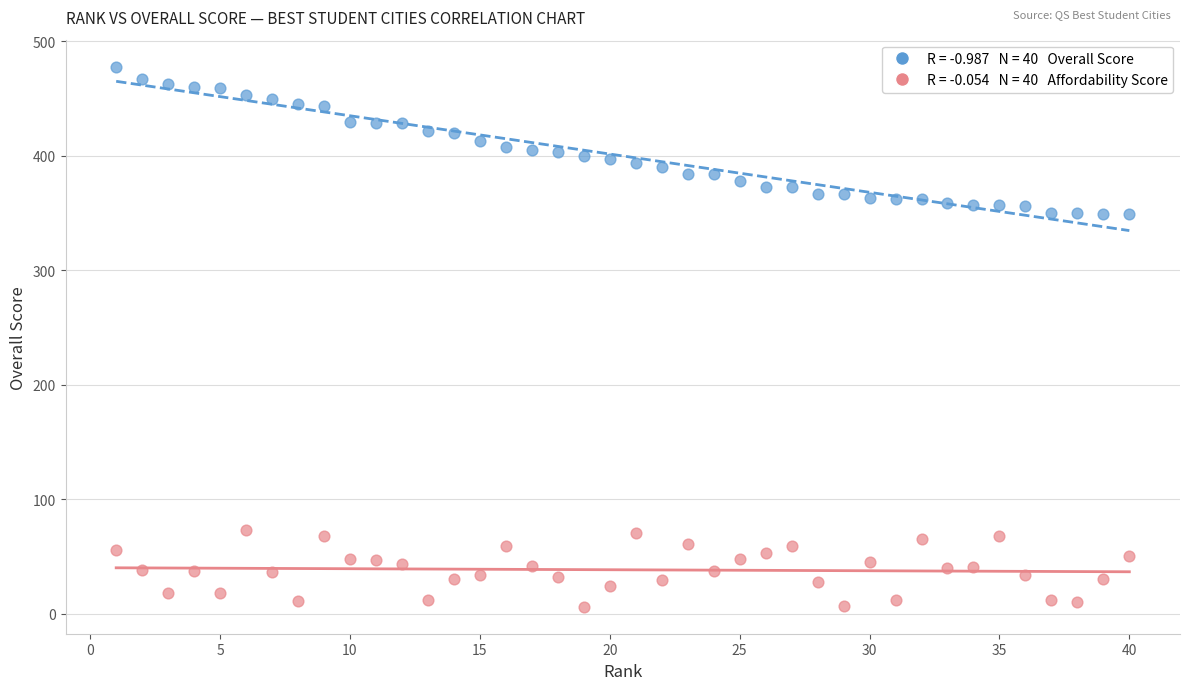

Across all data points, what is the range of Y values (max minus min)?

472